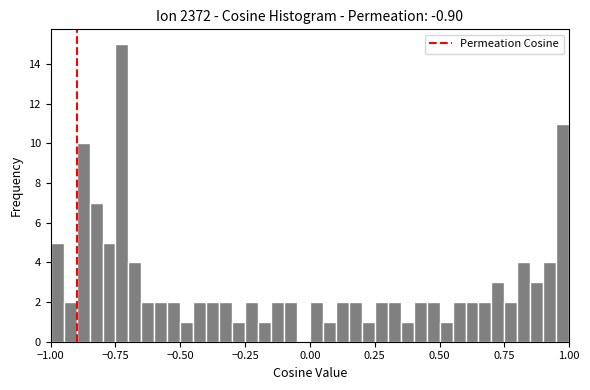

Around what value on the x-axis is the tallest bar? Give the approximate position of its centre, as read against the axis.

-0.70